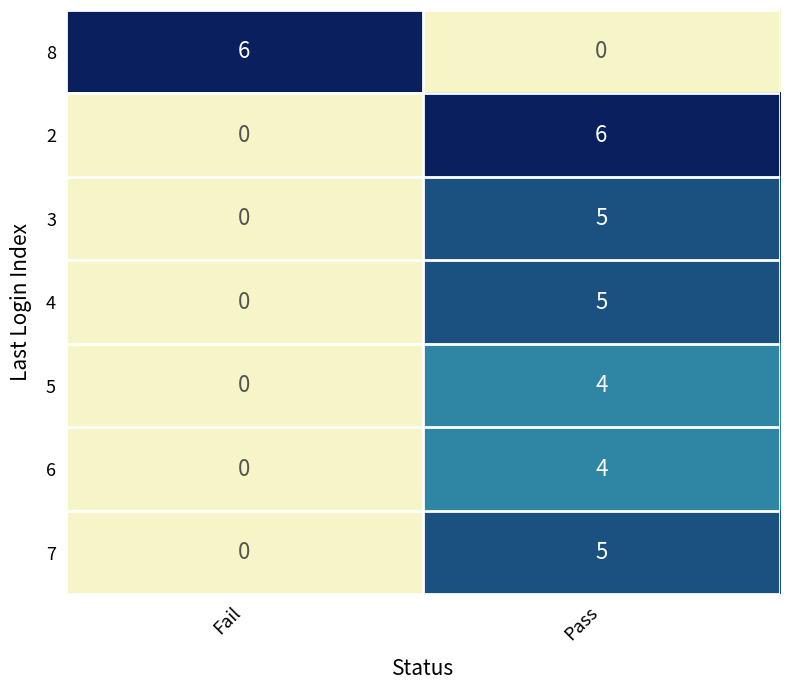

Which category has the lowest value in the 2 series?

Fail